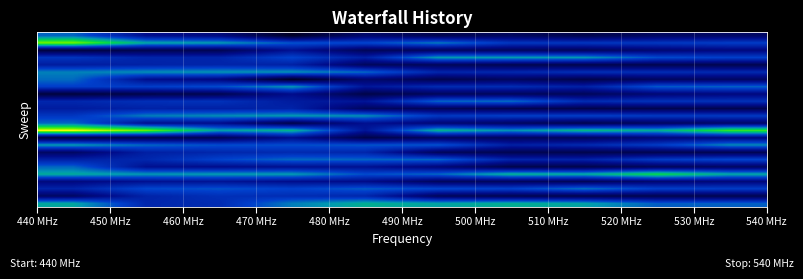

What is the maximum value shown in the chart?

0.2